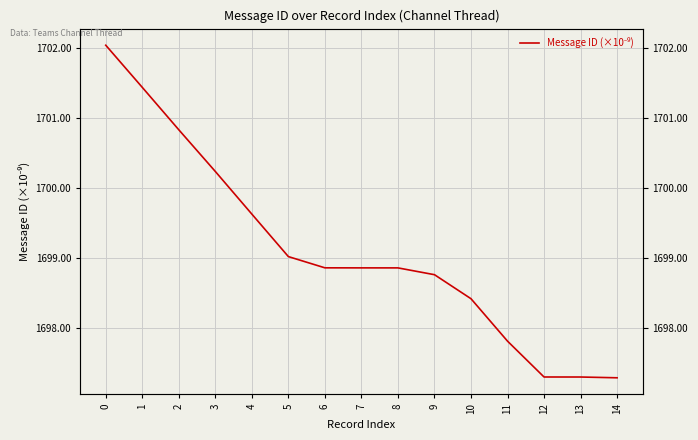

Rank the categories by value from lowest to highest.

14, 13, 12, 11, 10, 9, 8, 7, 6, 5, 4, 3, 2, 1, 0